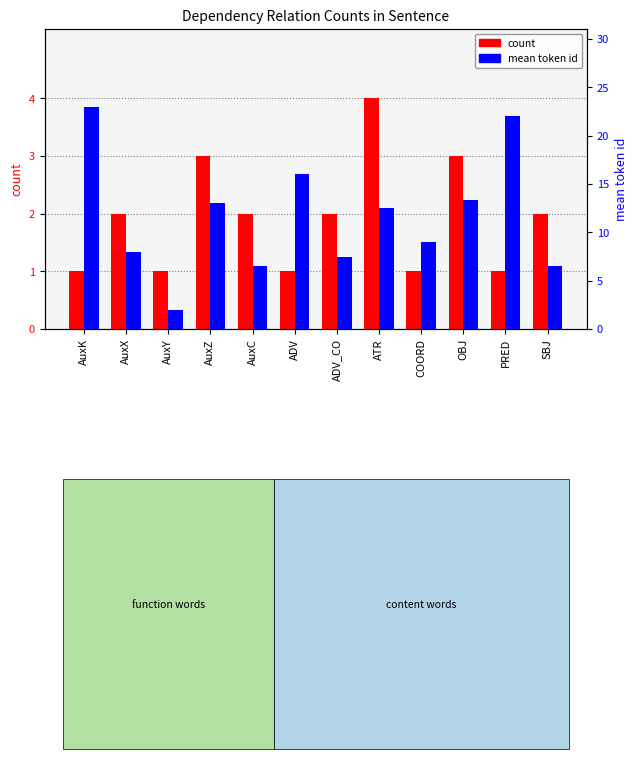

Rank the categories by mean token id value from highest to lowest.

AuxK, PRED, ADV, OBJ, AuxZ, ATR, COORD, AuxX, ADV_CO, AuxC, SBJ, AuxY